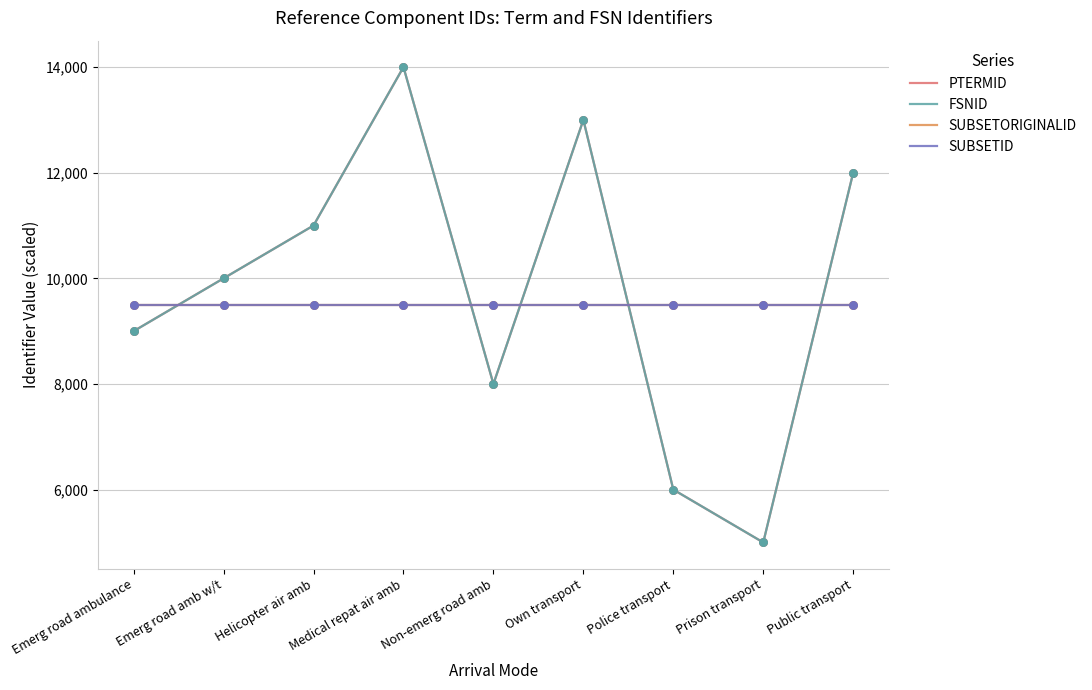

Which series has the largest total across all categories?

PTERMID